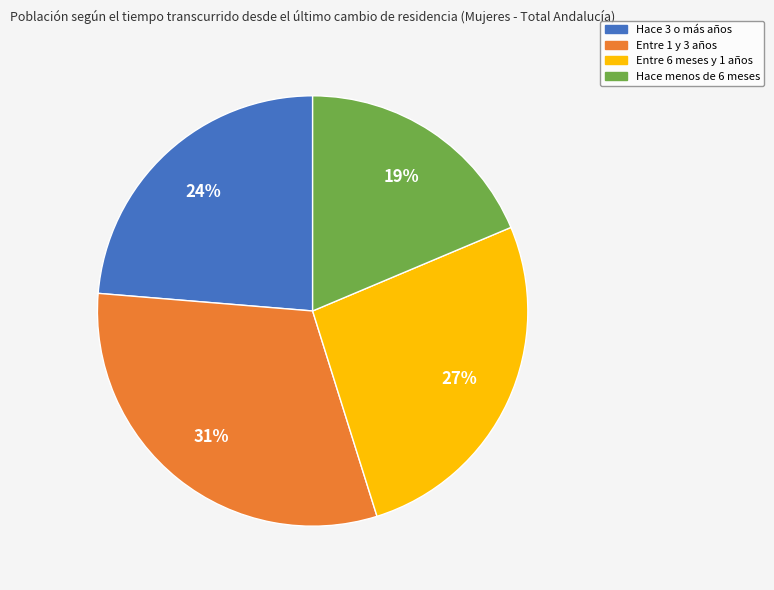

What is the smallest slice in the pie chart?

Hace menos de 6 meses